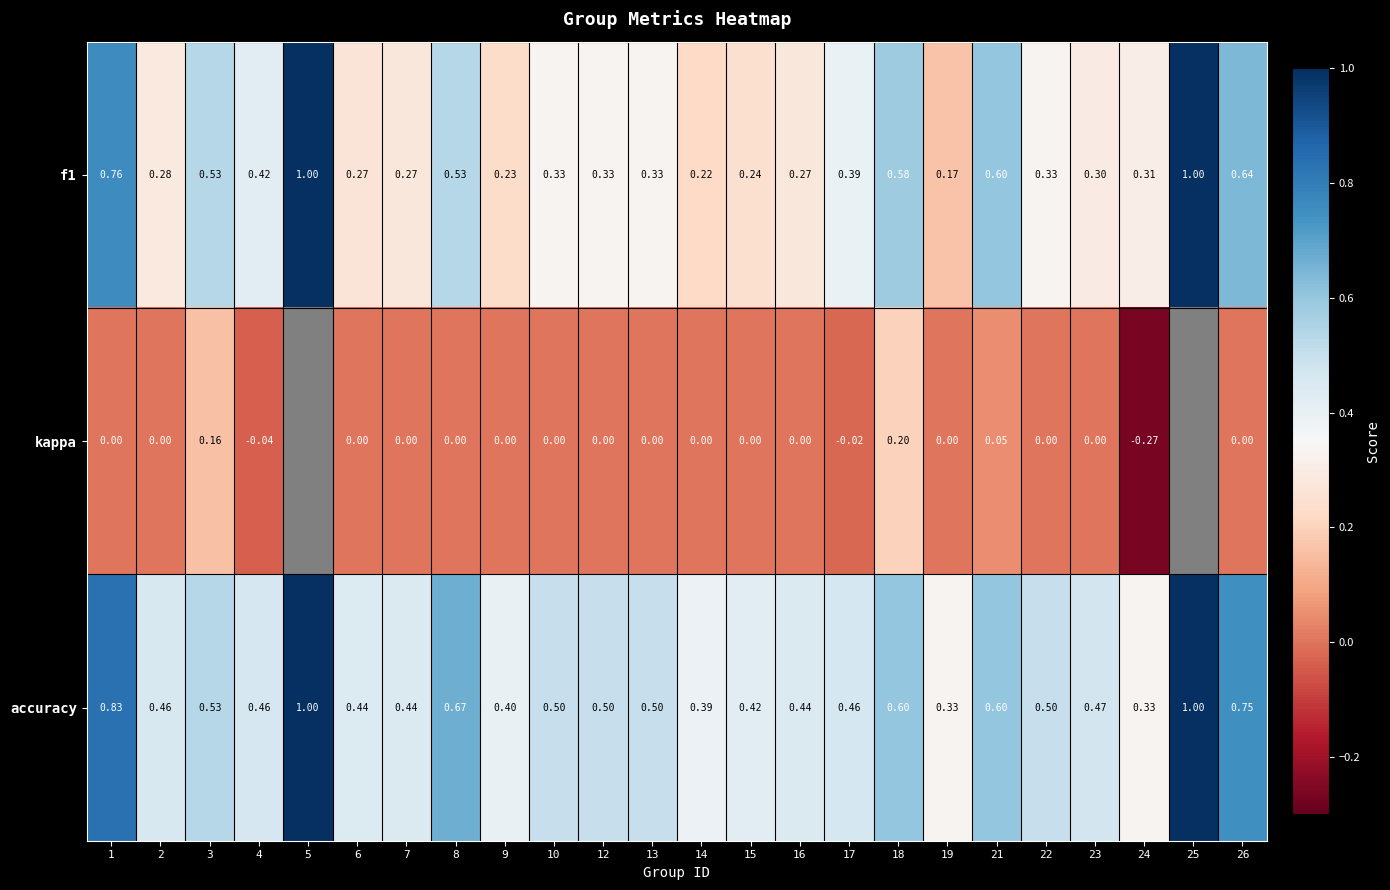

Which category has the lowest value across all series?

24